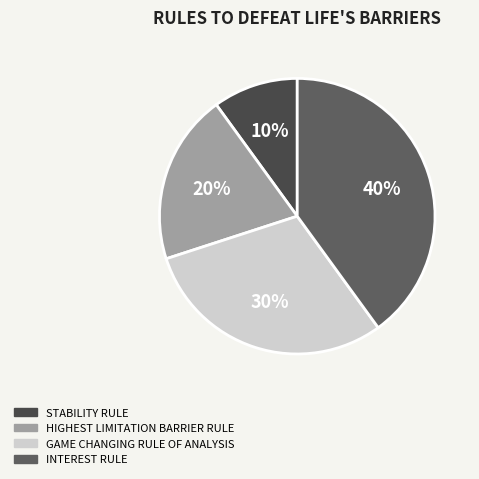

To the nearest percent, what is the difference between the INTEREST RULE and GAME CHANGING RULE OF ANALYSIS slice percentages?

10%